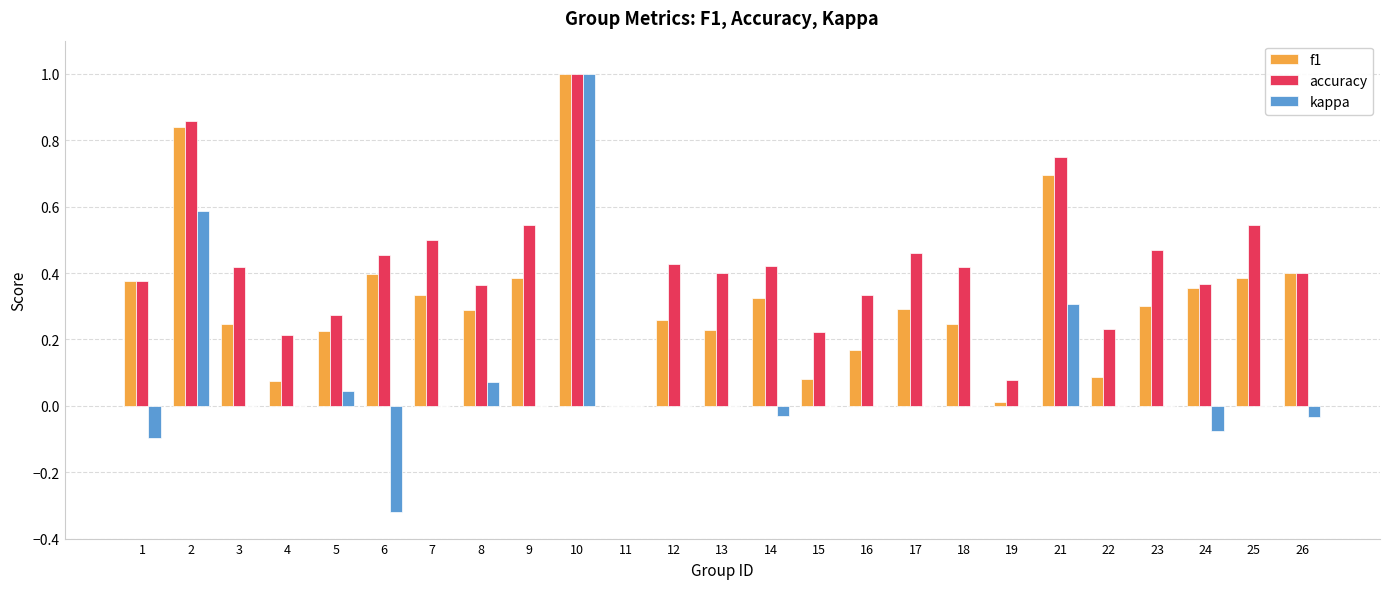

What is the greatest value displayed?

1.0